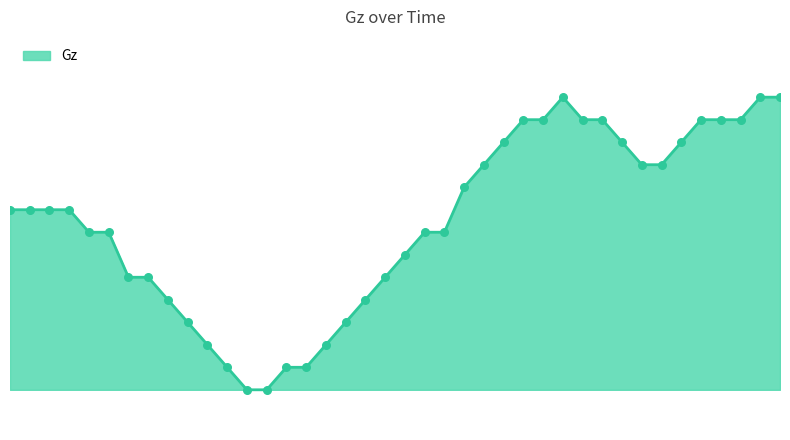

Does the chart have visible grid lines?

No